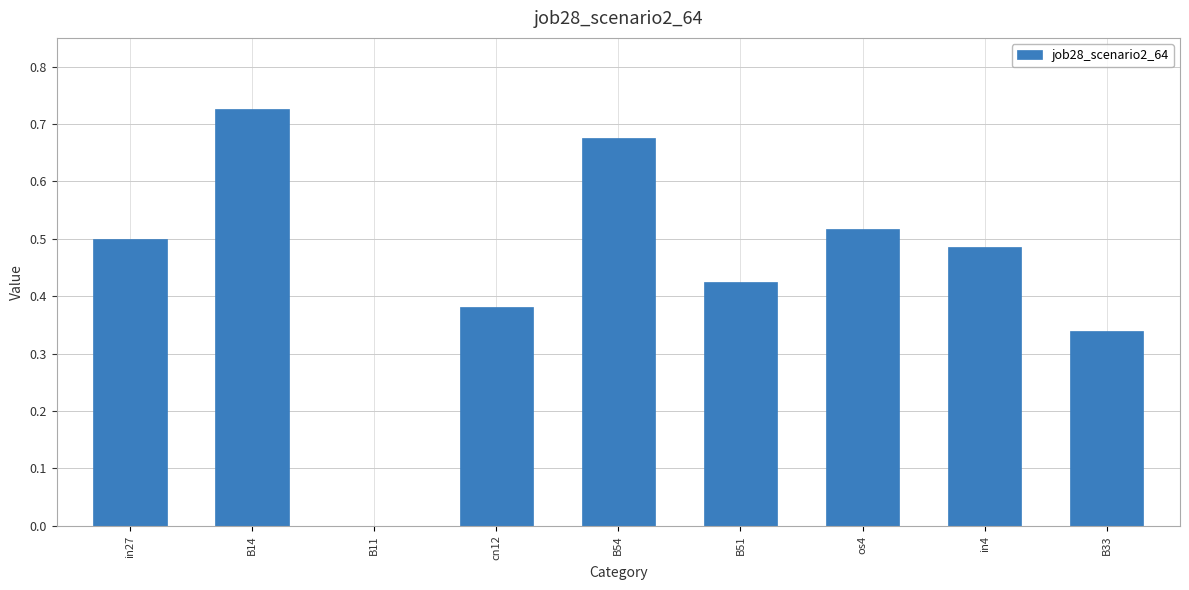

Which category has the highest value across all series?

B14